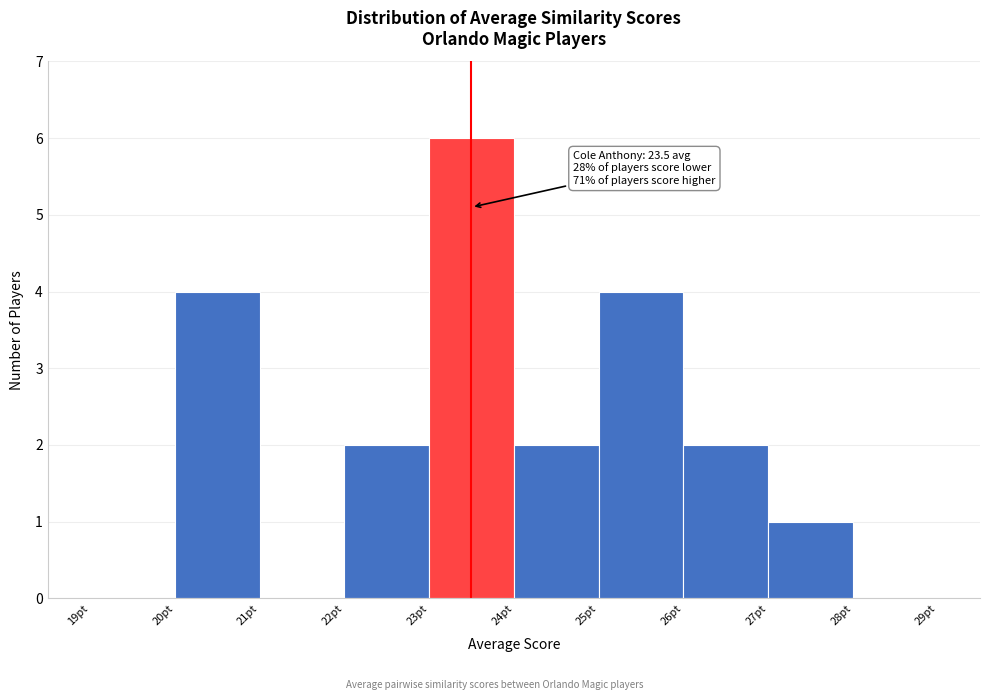

Over which range of the x-axis is the bar tallest?

23 to 24